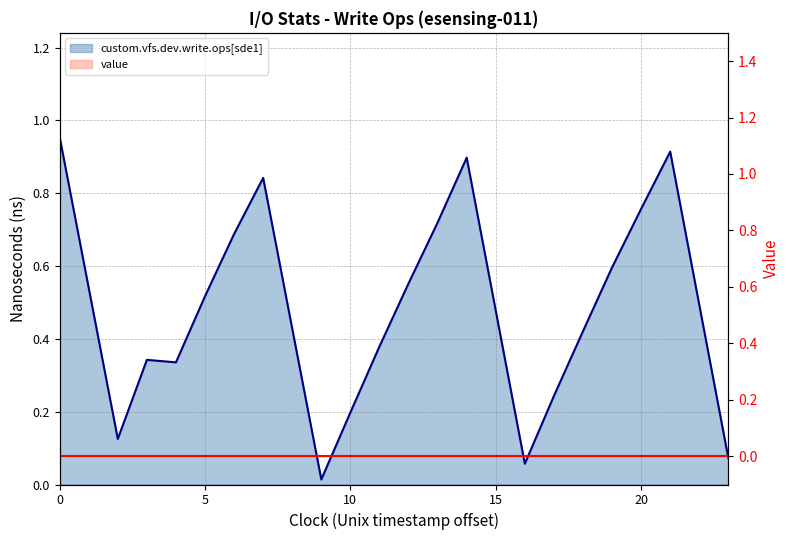

Which series has the largest range (max minus min)?

custom.vfs.dev.write.ops[sde1]